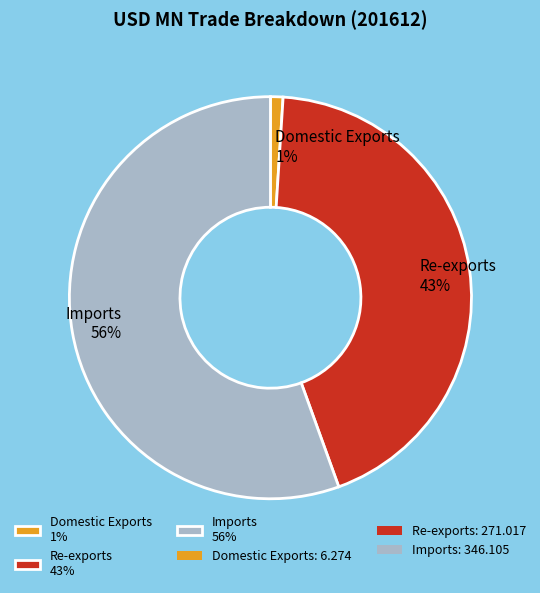

Is it true that Imports is 47% of the pie?

False